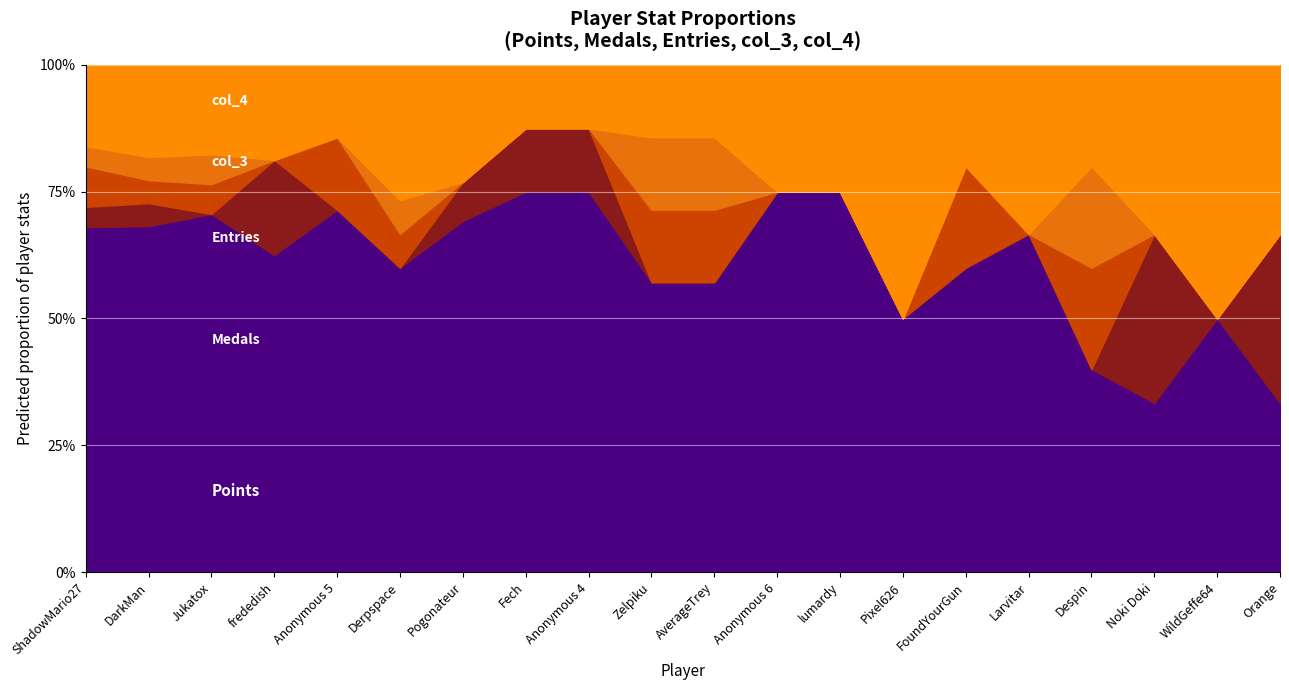

True or false: Entries has a value of 1 at Orange.

False